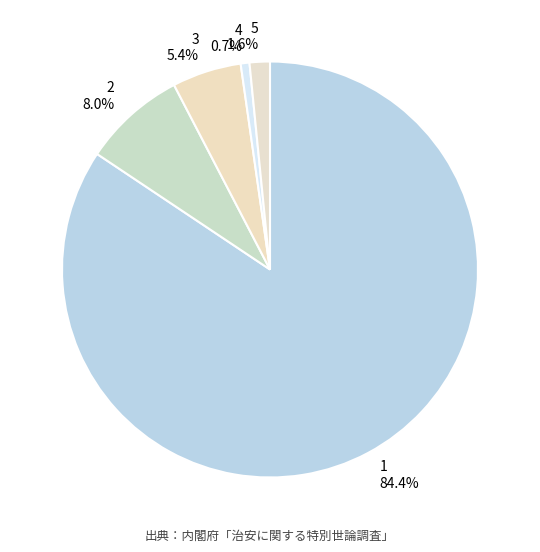

To the nearest percent, what is the difference between the 1 and 5 slice percentages?

83%